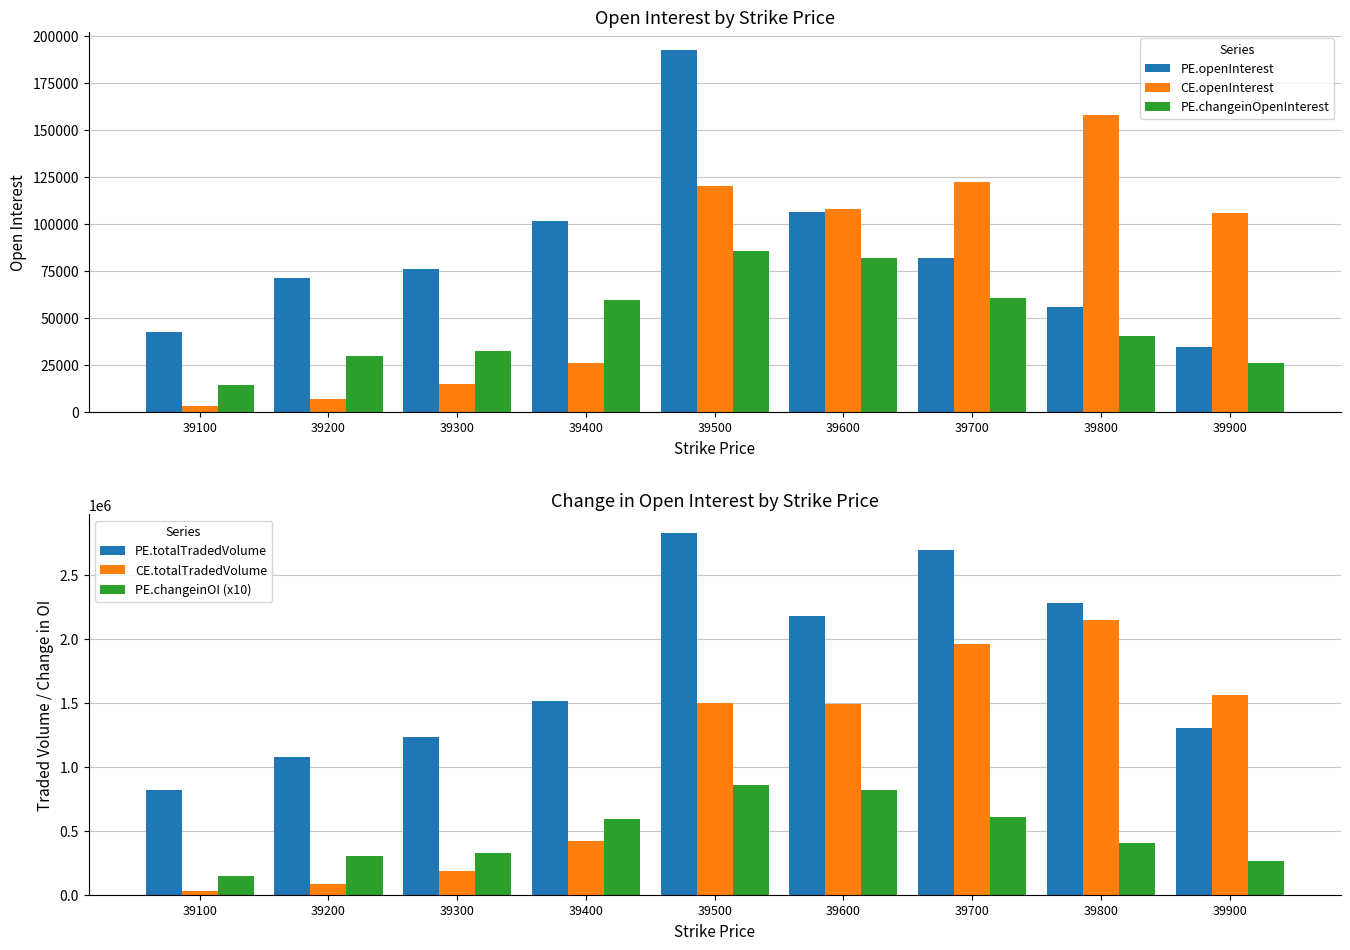

Reading left to right, extract all data points from this chart.

PE.openInterest: 42718	71127	76097	101665	192693	106575	82239	55757	34681
CE.openInterest: 3472	7191	14761	26142	120107	107991	122571	158051	106087
PE.changeinOpenInterest: 14491	30092	32607	59517	85779	81753	60719	40324	26223
PE.totalTradedVolume: 820379	1075840	1236355	1515706	2831783	2179477	2693152	2281741	1303354
CE.totalTradedVolume: 28596	84862	186470	418020	1495303	1494912	1957585	2144466	1564875
PE.changeinOI (x10): 144910	300920	326070	595170	857790	817530	607190	403240	262230